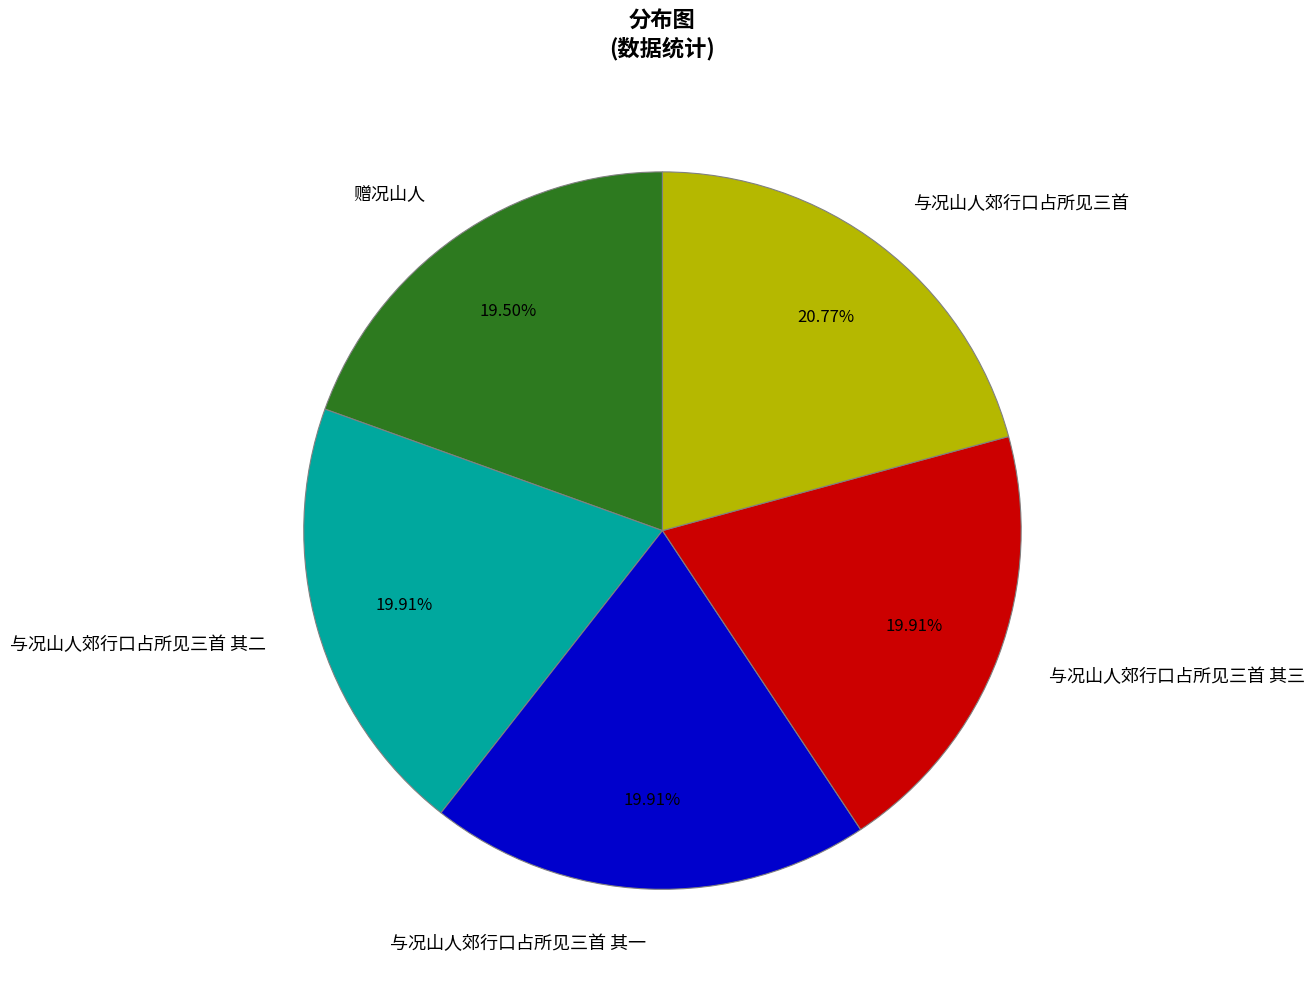

What is the ratio of the value at 与况山人郊行口占所见三首 其二 to the value at 与况山人郊行口占所见三首?

1.0